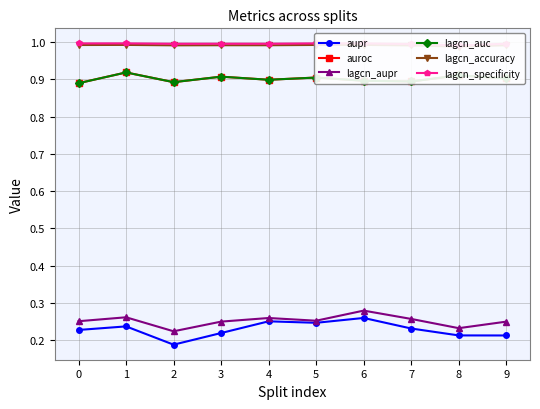

Reading left to right, transcribe all the data shown in this chart.

aupr: 0.2	0.2	0.2	0.2	0.3	0.2	0.3	0.2	0.2	0.2
auroc: 0.9	0.9	0.9	0.9	0.9	0.9	0.9	0.9	0.9	0.9
lagcn_aupr: 0.3	0.3	0.2	0.2	0.3	0.3	0.3	0.3	0.2	0.2
lagcn_auc: 0.9	0.9	0.9	0.9	0.9	0.9	0.9	0.9	0.9	0.9
lagcn_accuracy: 1.0	1.0	1.0	1.0	1.0	1.0	1.0	1.0	1.0	1.0
lagcn_specificity: 1.0	1.0	1.0	1.0	1.0	1.0	1.0	1.0	1.0	1.0